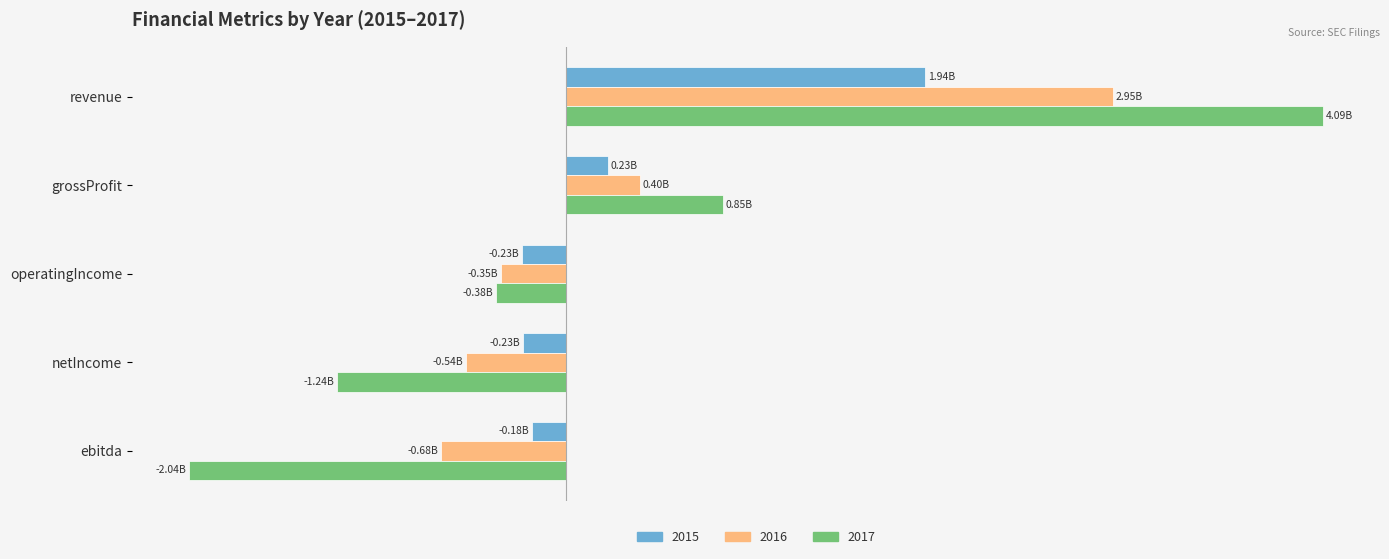

Where is 2015 nearest to the value 852500000?

grossProfit